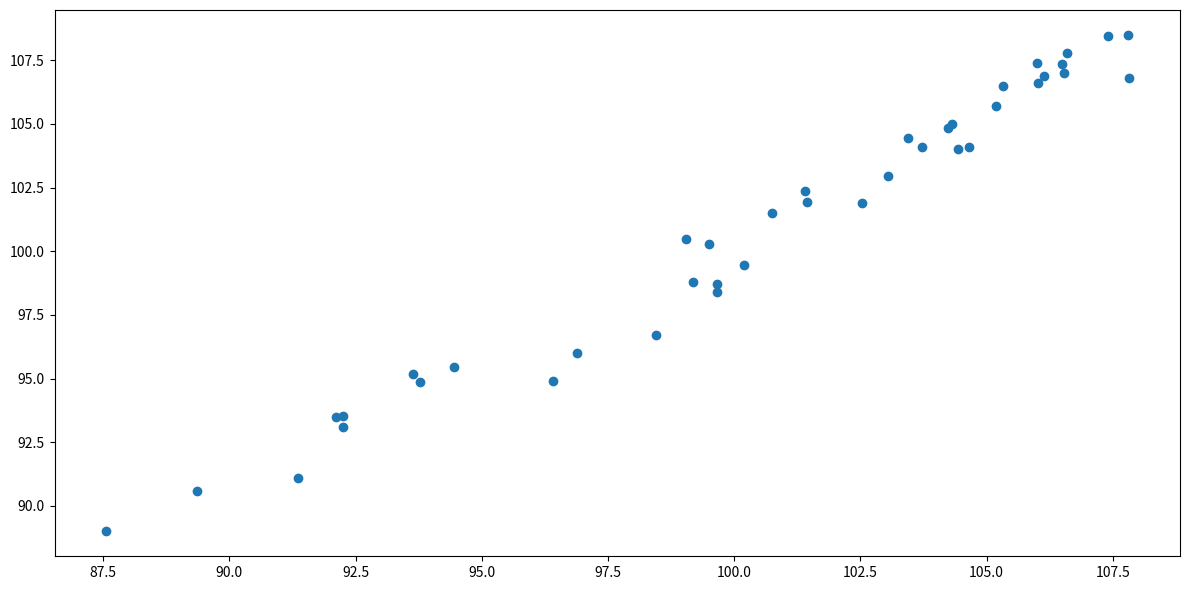

What Y value in the scatter plot is closest to 98?

98.4